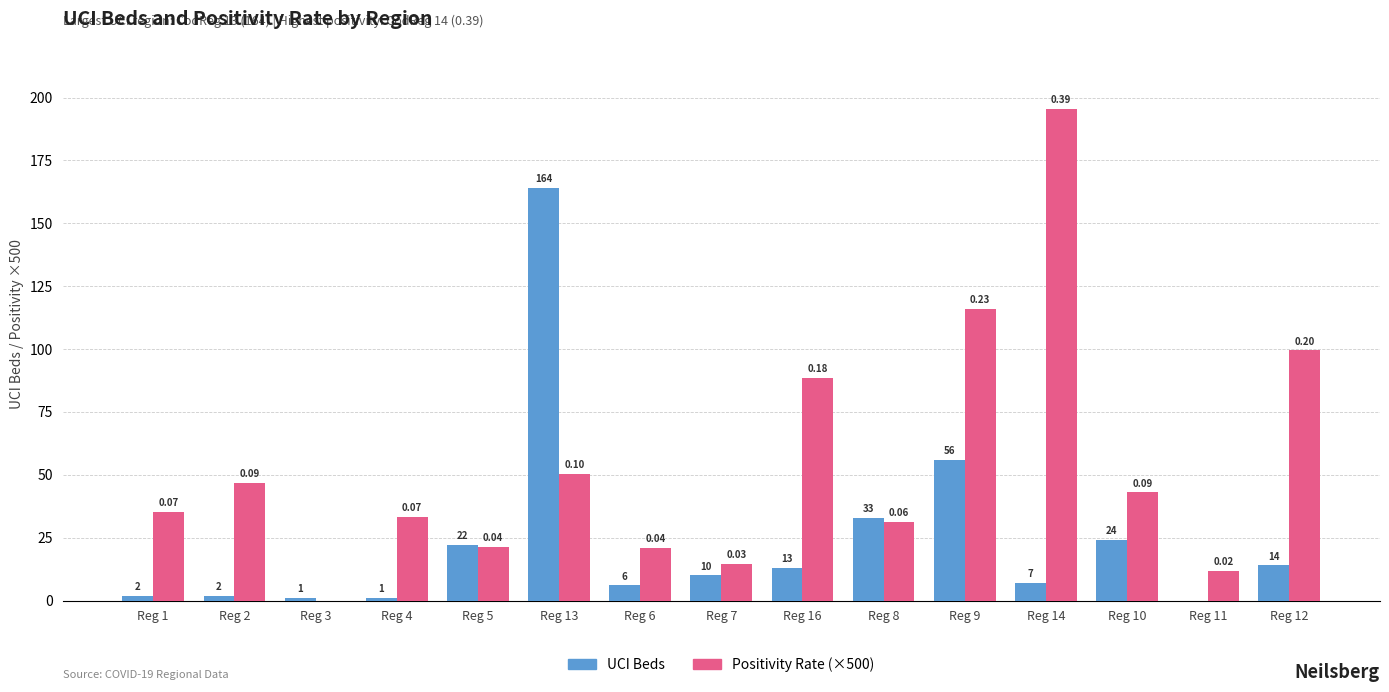

Are the bars grouped side by side (vs. stacked)?

Yes